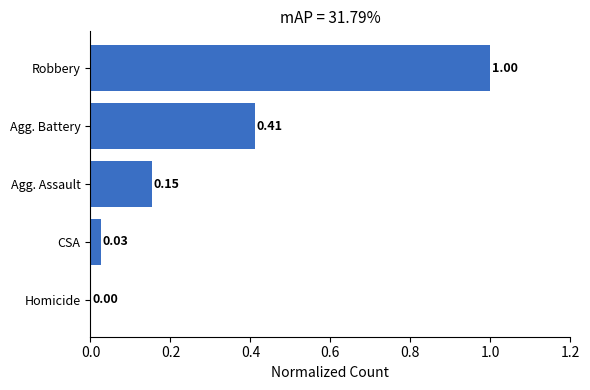

What is the average value?

0.3